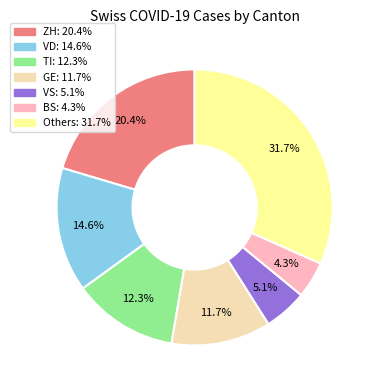

Does any single category account for the majority?

No